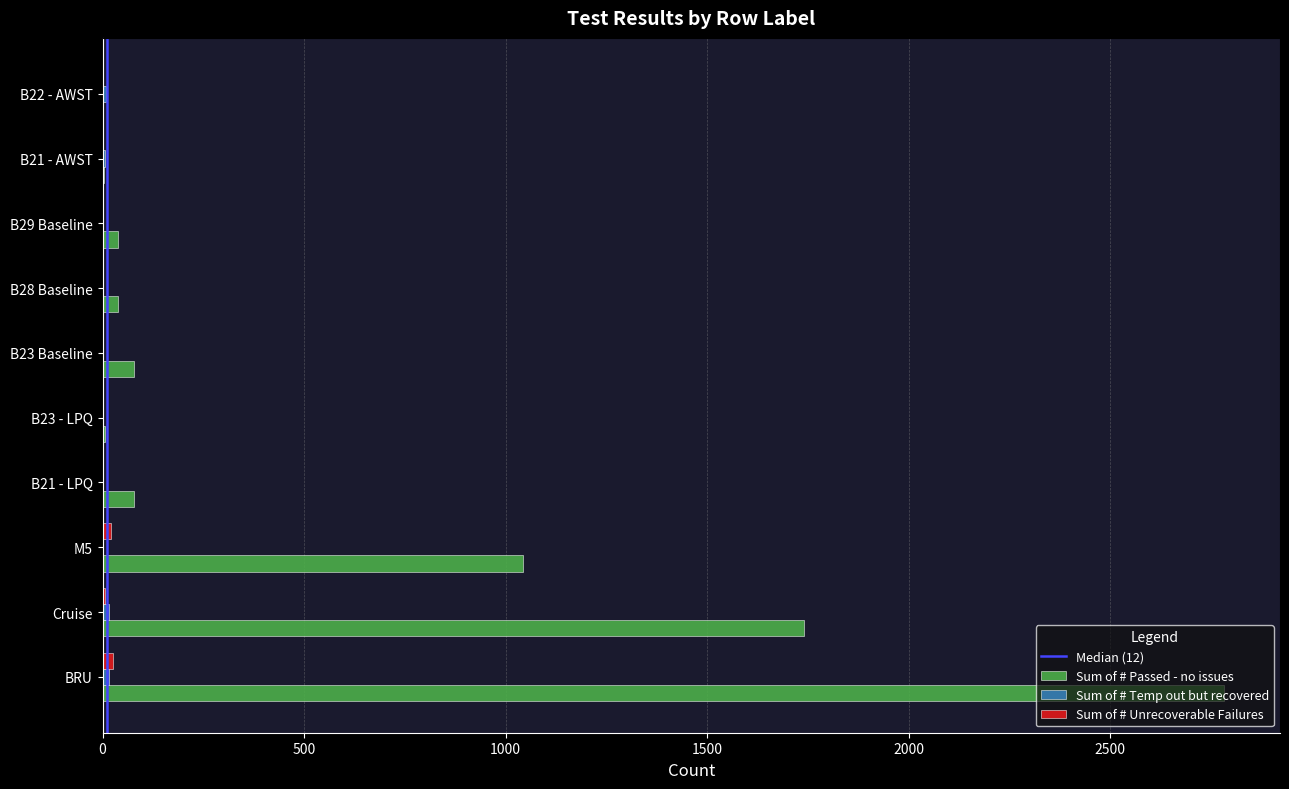

Which series changed the most between BRU and B23 Baseline?

Sum of # Passed - no issues